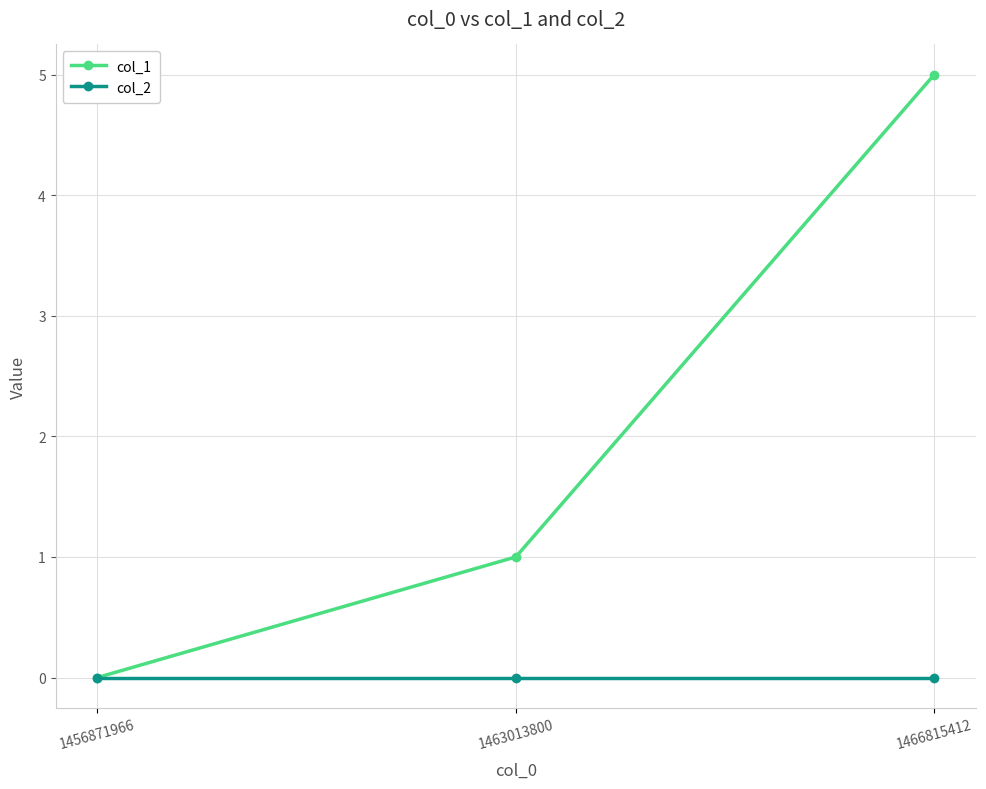

Which series has the widest spread of values?

col_1